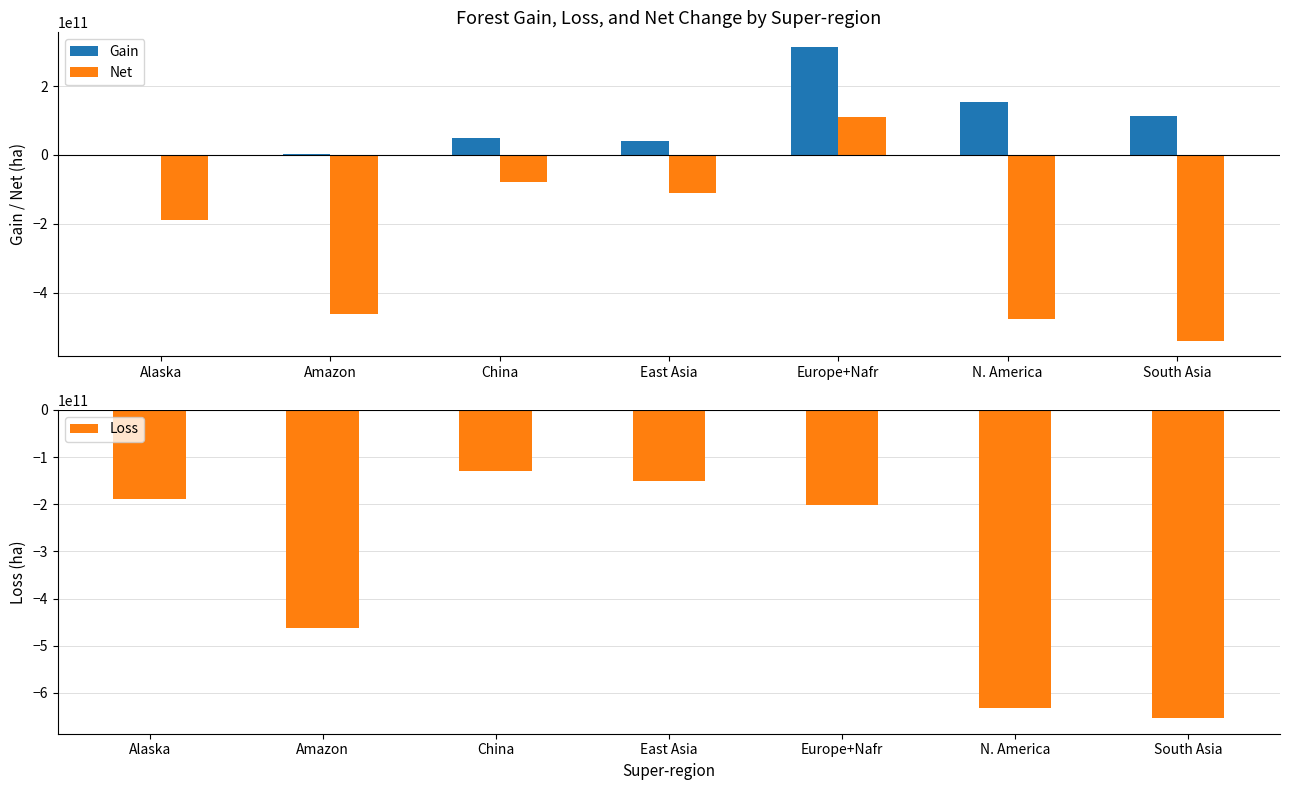

Count the number of data series in this chart.

3